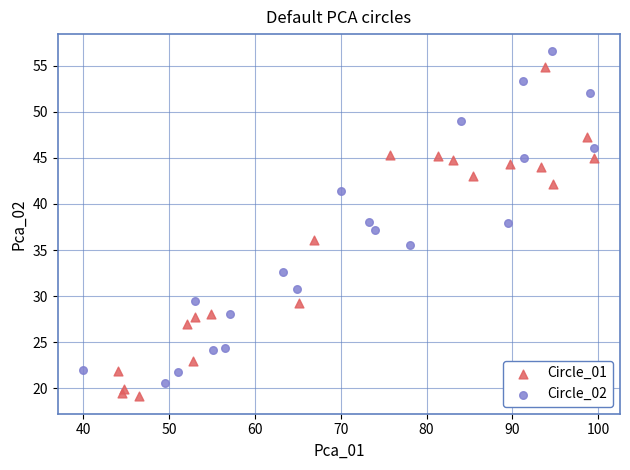

Which series reaches the maximum Y coordinate?

Circle_02